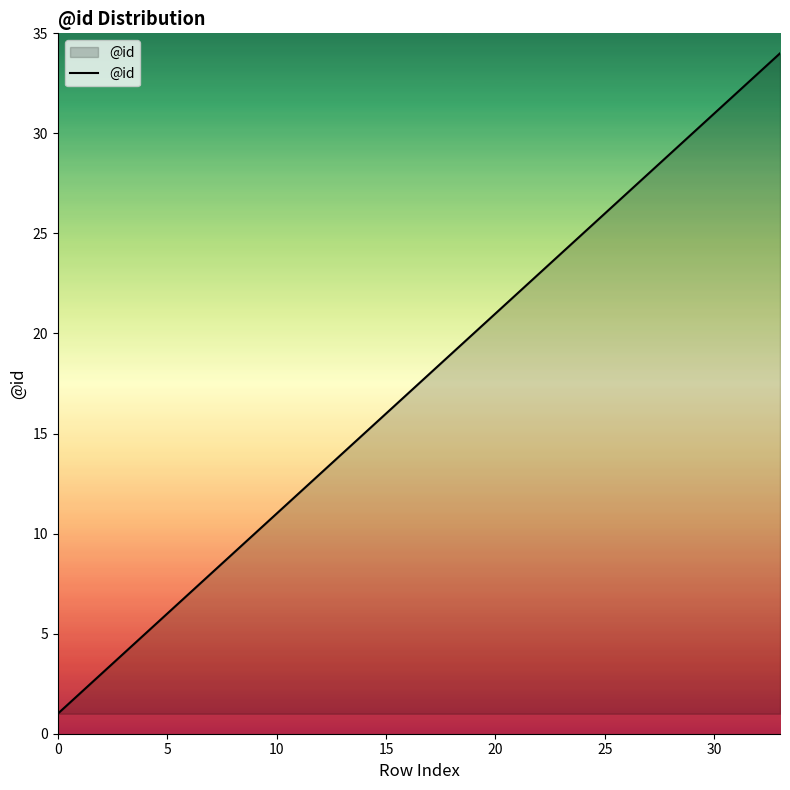

What is the difference between the maximum and minimum values?

33